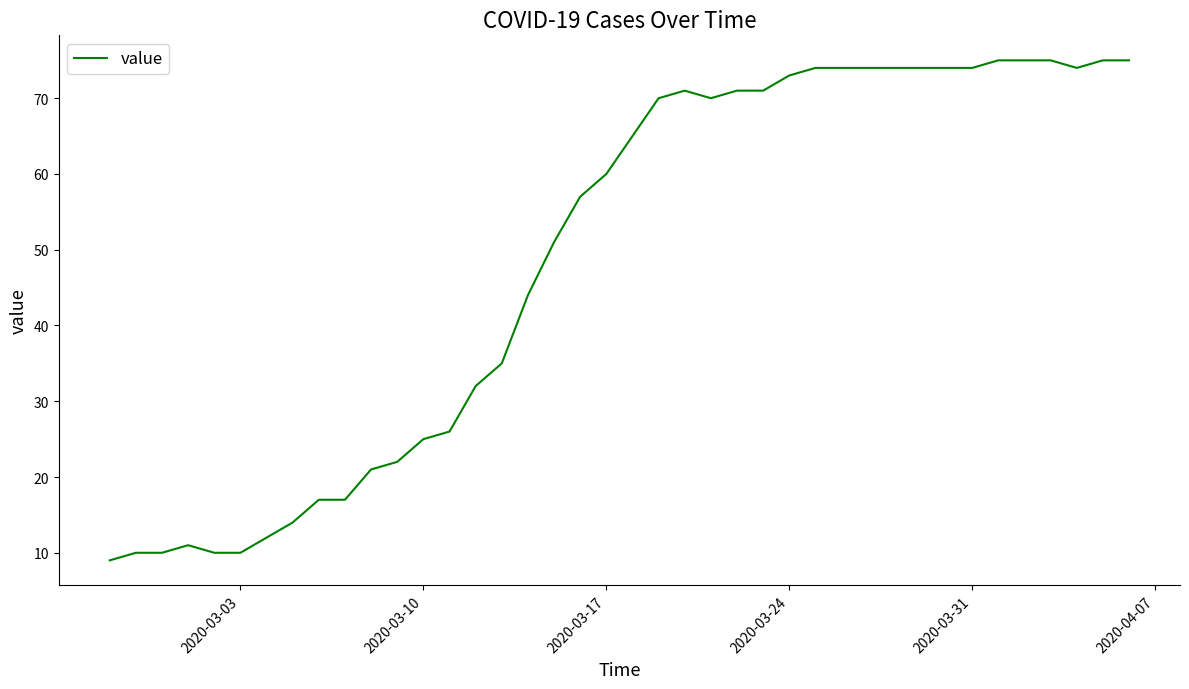

Count the number of data series in this chart.

1